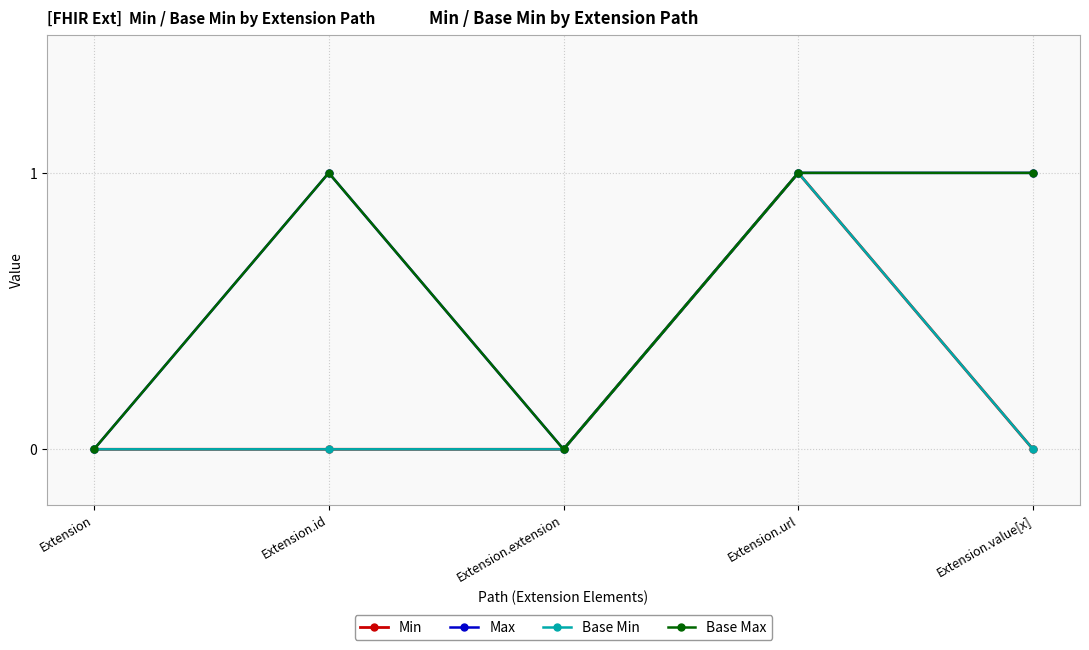

What is the difference between the maximum and minimum values in the Max series?

1